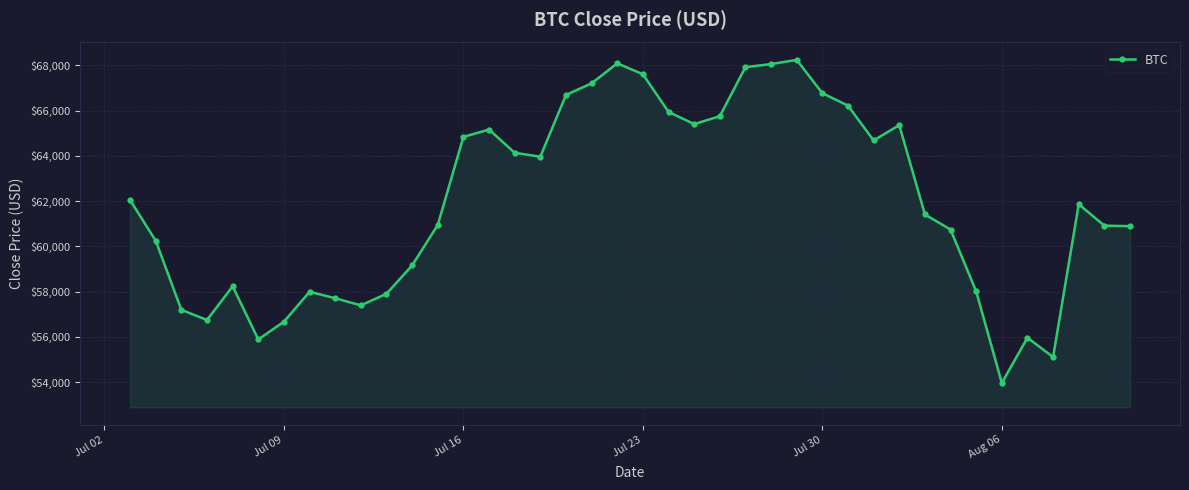

What is the difference between the maximum and minimum values?

14286.0